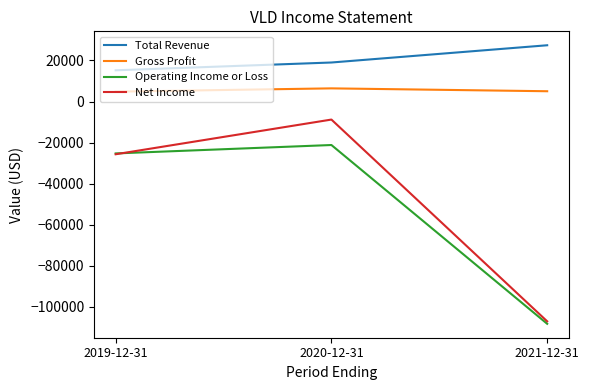

True or false: Operating Income or Loss has a value of -25300 at 2019-12-31.

True